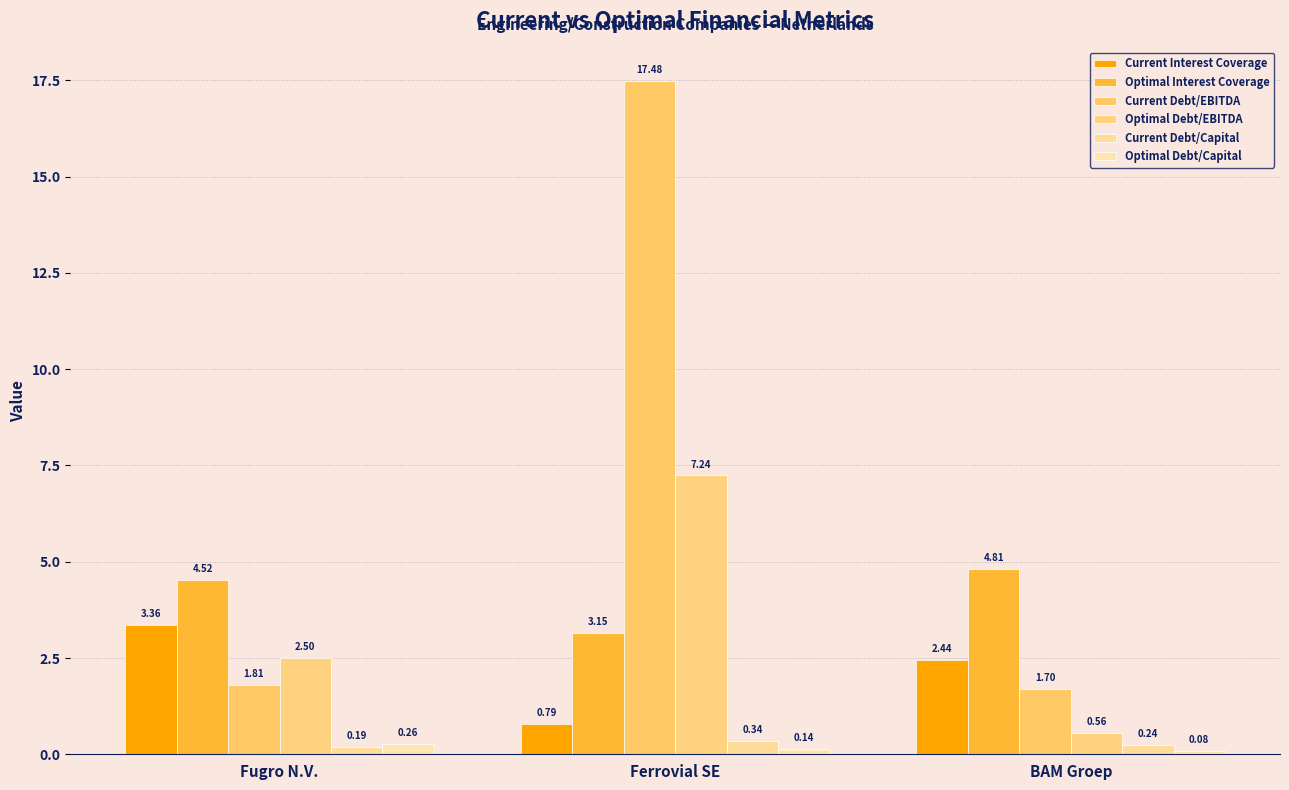

What is the difference between the Optimal Debt/EBITDA values at Fugro N.V. and Ferrovial SE?

4.7